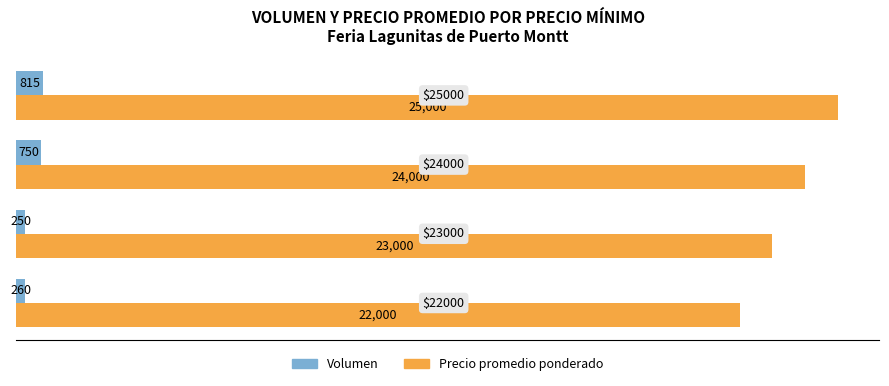

Which series has the largest total across all categories?

Precio promedio ponderado